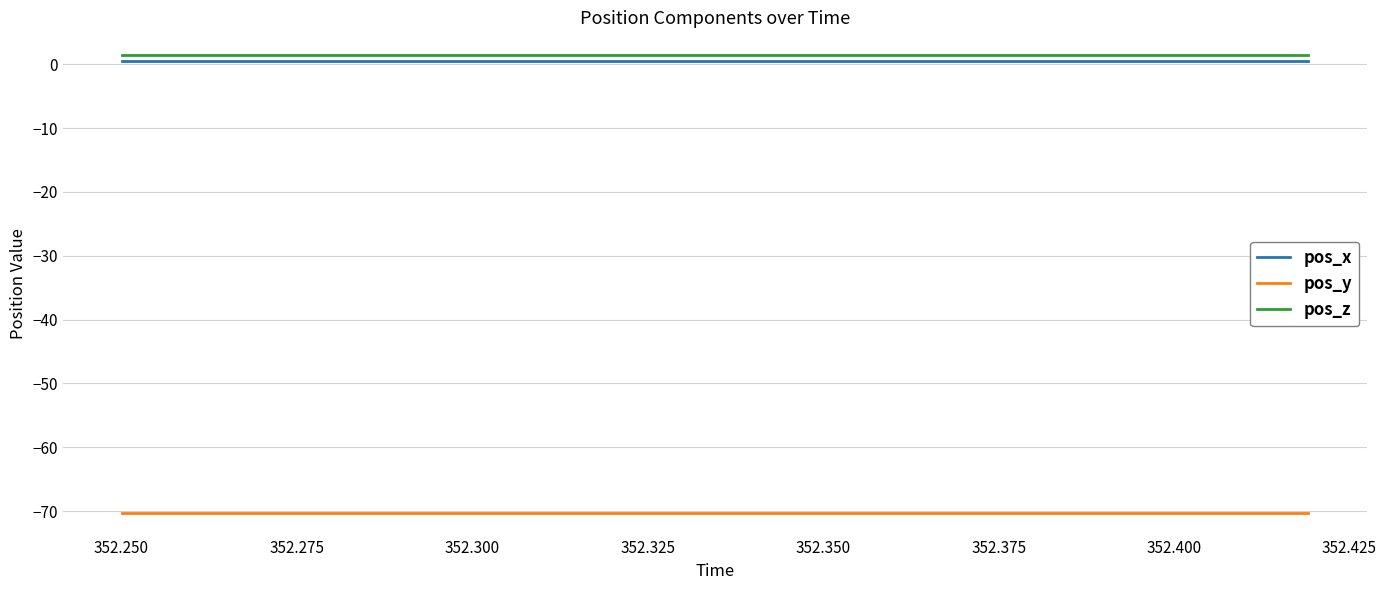

True or false: pos_x and pos_y cross at least once.

False